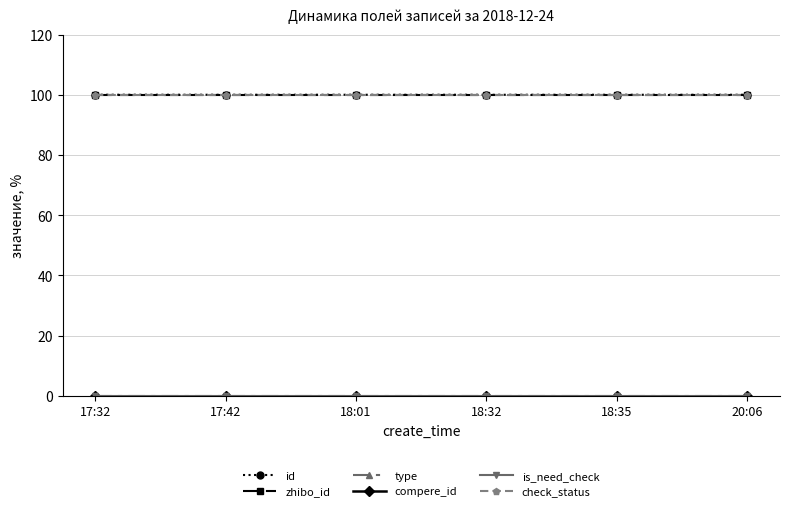

Reading left to right, transcribe all the data shown in this chart.

id: 17:32=100.0	17:42=100.0	18:01=100.0	18:32=100.0	18:35=100.0	20:06=100.0
zhibo_id: 17:32=100.0	17:42=100.0	18:01=100.0	18:32=100.0	18:35=100.0	20:06=100.0
type: 17:32=0.0	17:42=0.0	18:01=0.0	18:32=0.0	18:35=0.0	20:06=0.0
compere_id: 17:32=0.0	17:42=0.0	18:01=0.0	18:32=0.0	18:35=0.0	20:06=0.0
is_need_check: 17:32=0.0	17:42=0.0	18:01=0.0	18:32=0.0	18:35=0.0	20:06=0.0
check_status: 17:32=100.0	17:42=100.0	18:01=100.0	18:32=100.0	18:35=100.0	20:06=100.0